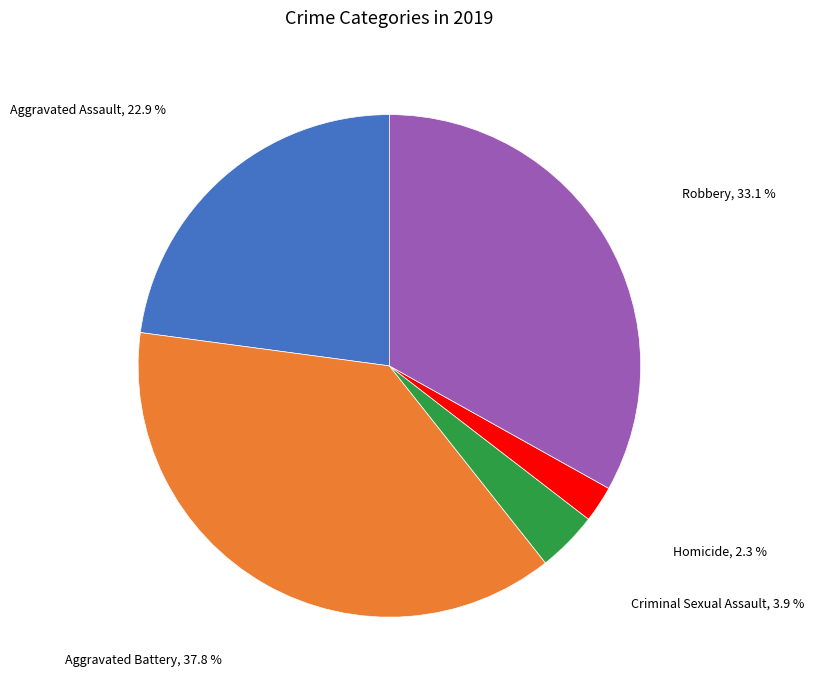

Does any single category account for the majority?

No